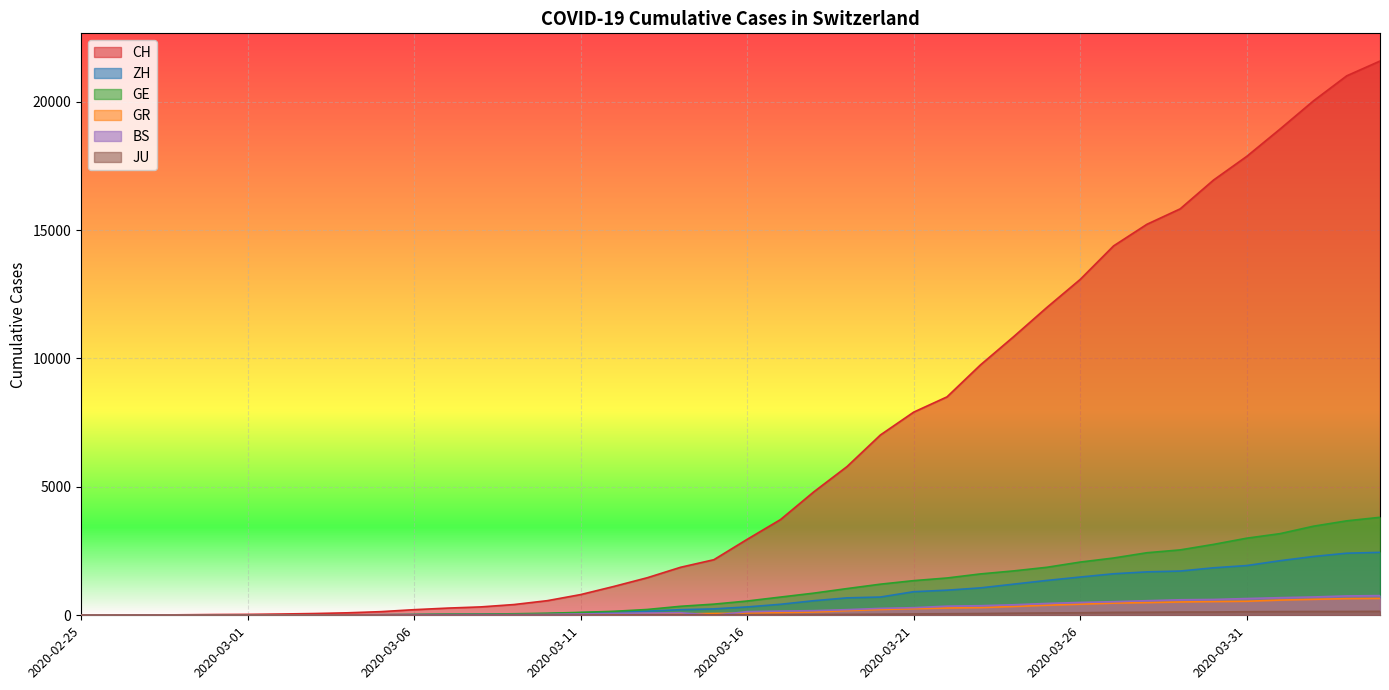

True or false: ZH and GE intersect in this chart.

True